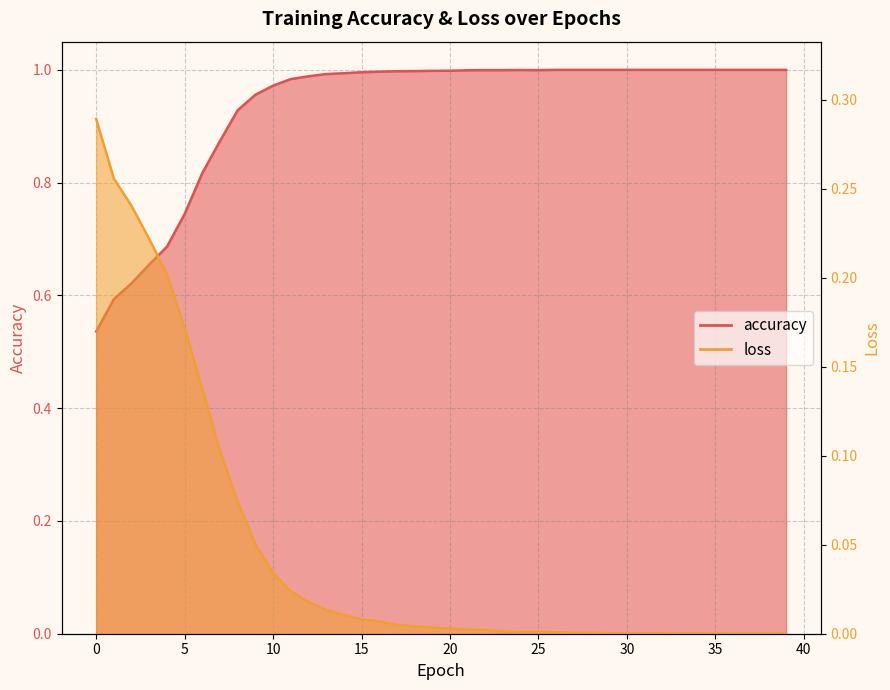

At which category does the chart reach its peak across all series?

26